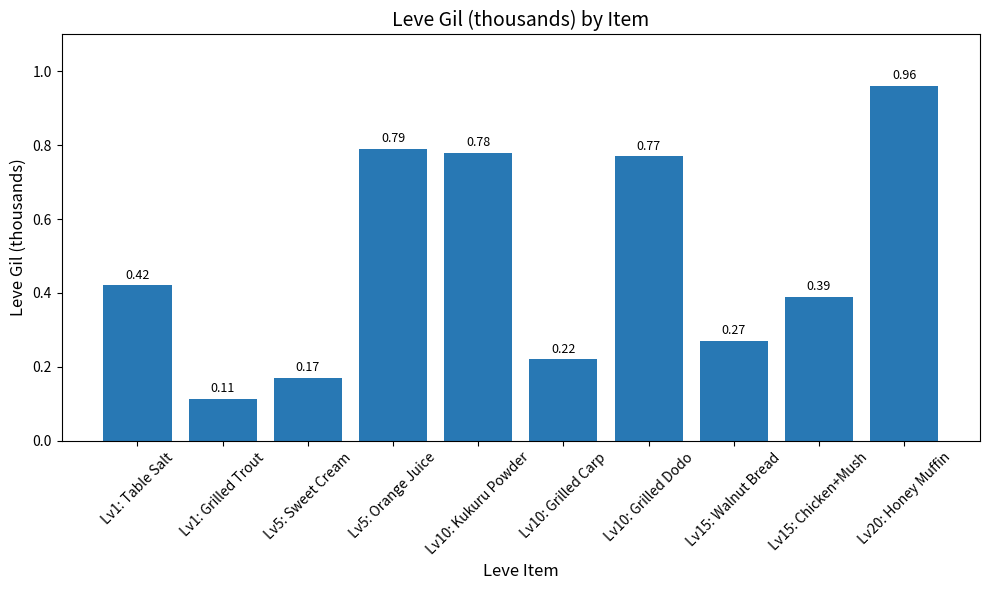

Rank the categories by value from lowest to highest.

Lv1: Grilled Trout, Lv5: Sweet Cream, Lv10: Grilled Carp, Lv15: Walnut Bread, Lv15: Chicken+Mush, Lv1: Table Salt, Lv10: Grilled Dodo, Lv10: Kukuru Powder, Lv5: Orange Juice, Lv20: Honey Muffin